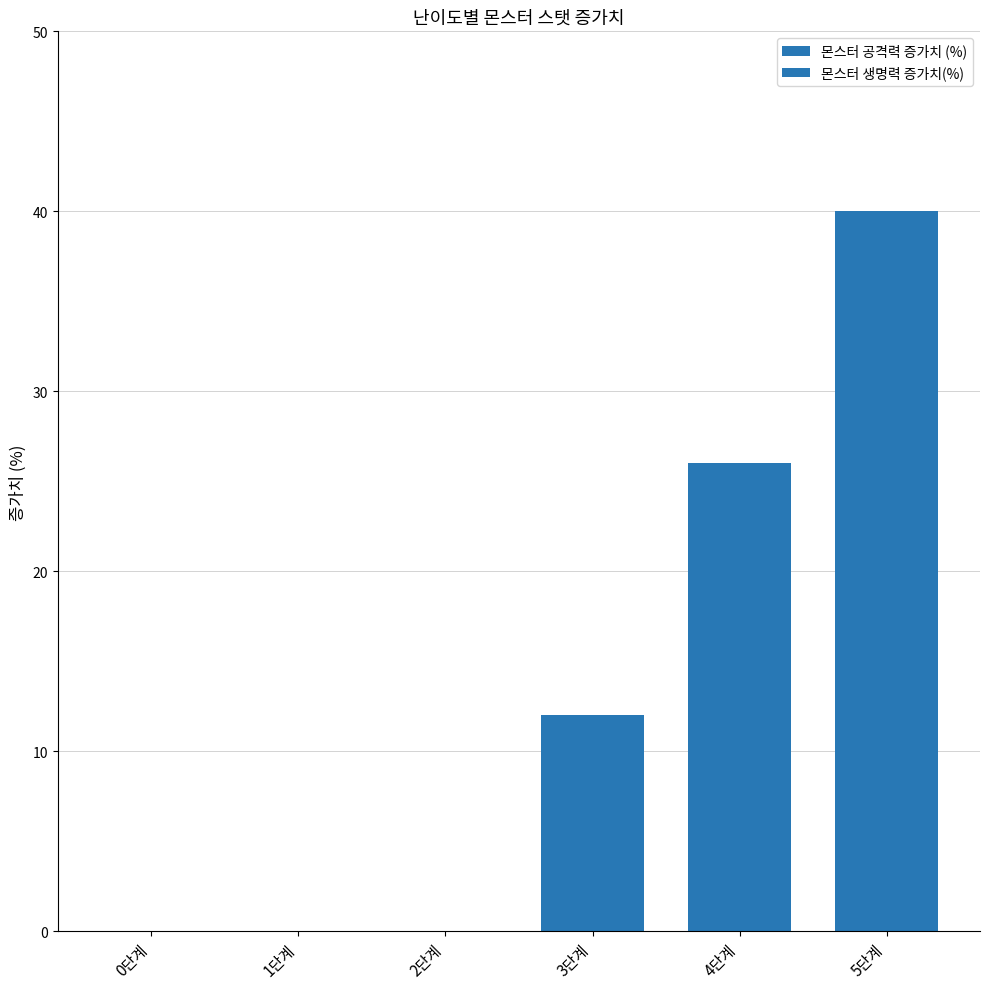

What is the difference between the second highest and minimum values in the 몬스터 공격력 증가치 (%) series?

26